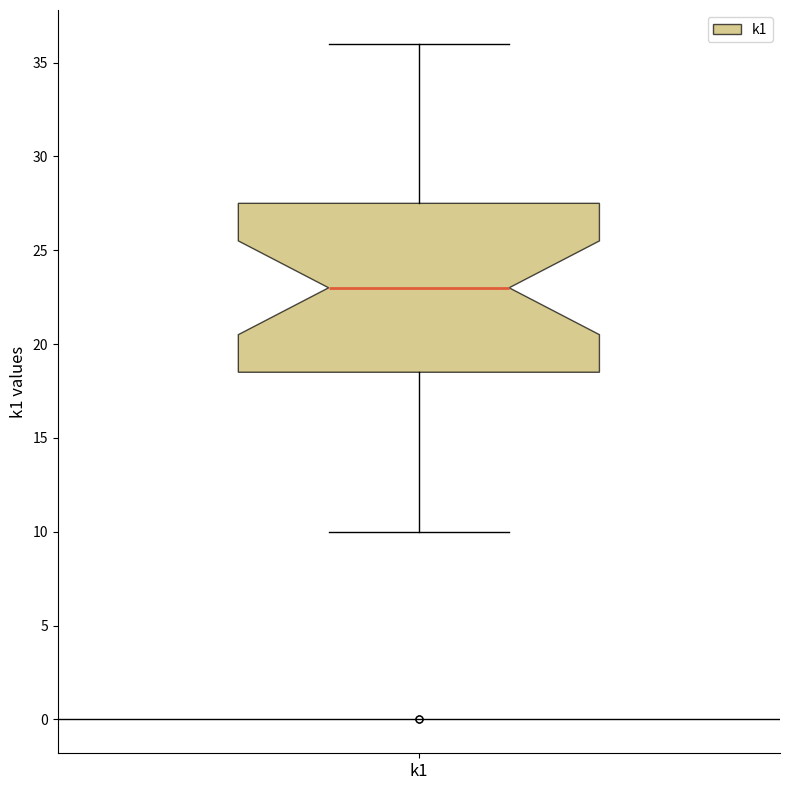

Where is the upper edge of the box for k1 on the y-axis? The values are not printed on the chart, so give them approximately, as read against the axis.

27.5